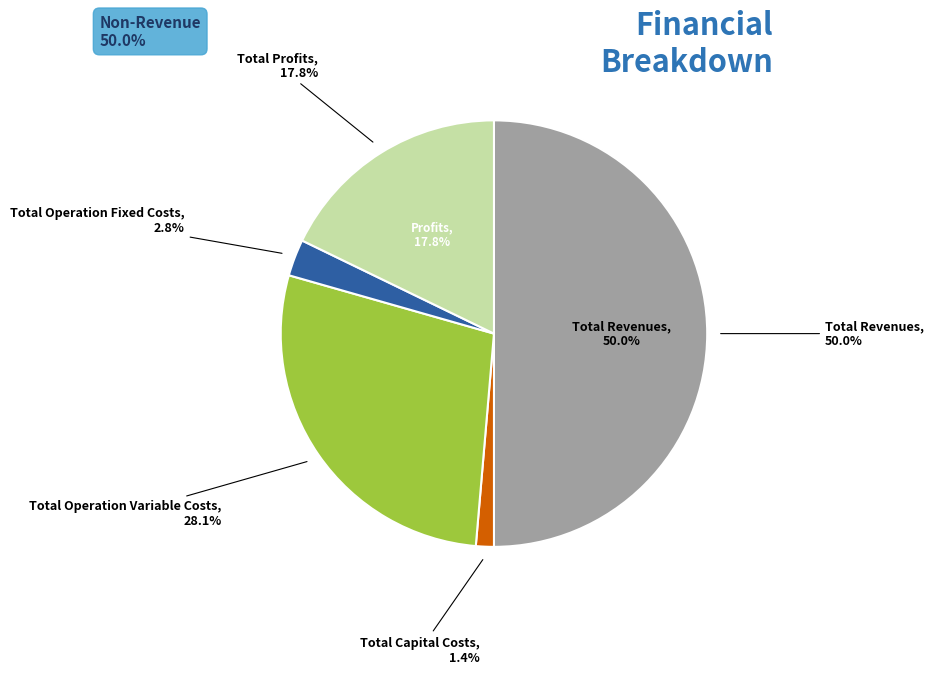

Is it true that Total Revenues is 39% of the pie?

False